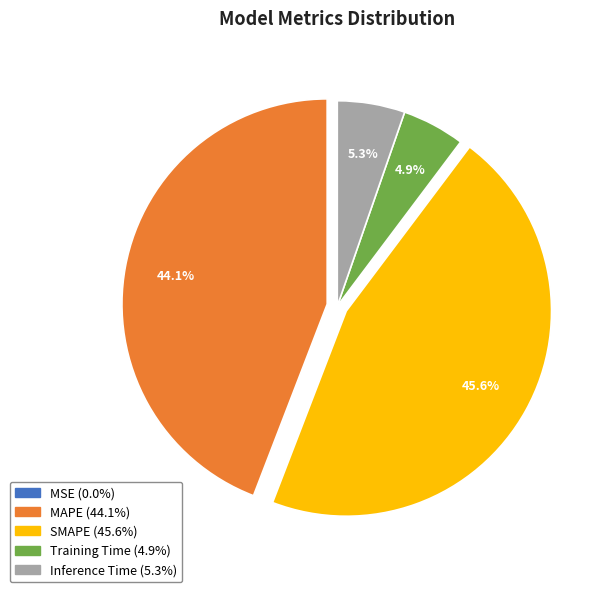

What percentage is NOT represented by MAPE?

55.9%